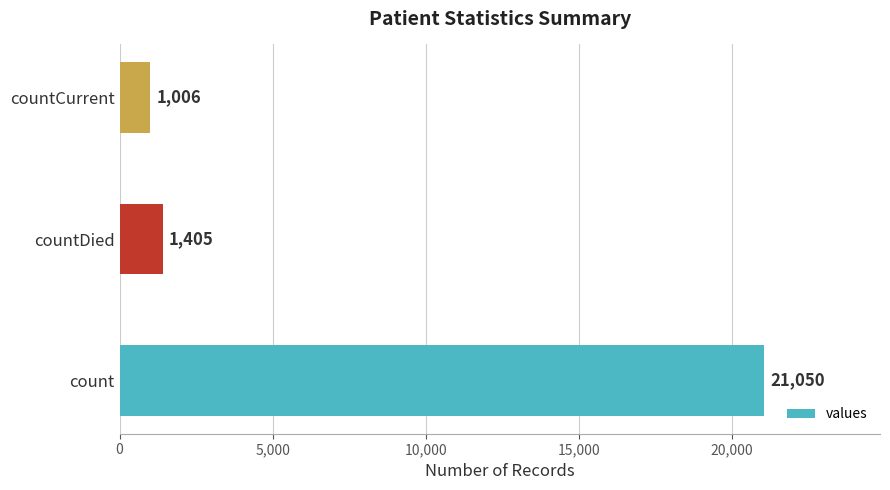

What is the maximum value shown in the chart?

21050